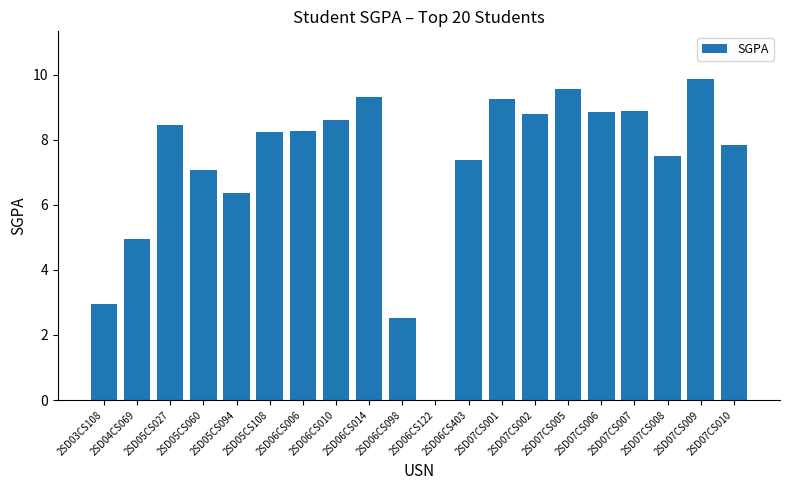

What is the approximate value at 2SD05CS060?

7.1